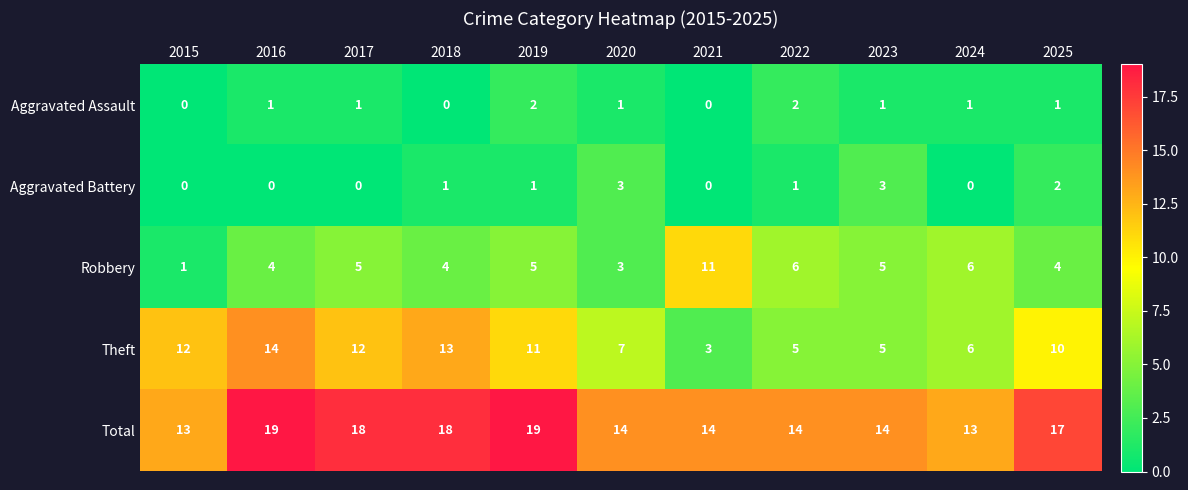

The Robbery series shows 15 at 2021. True or false?

False